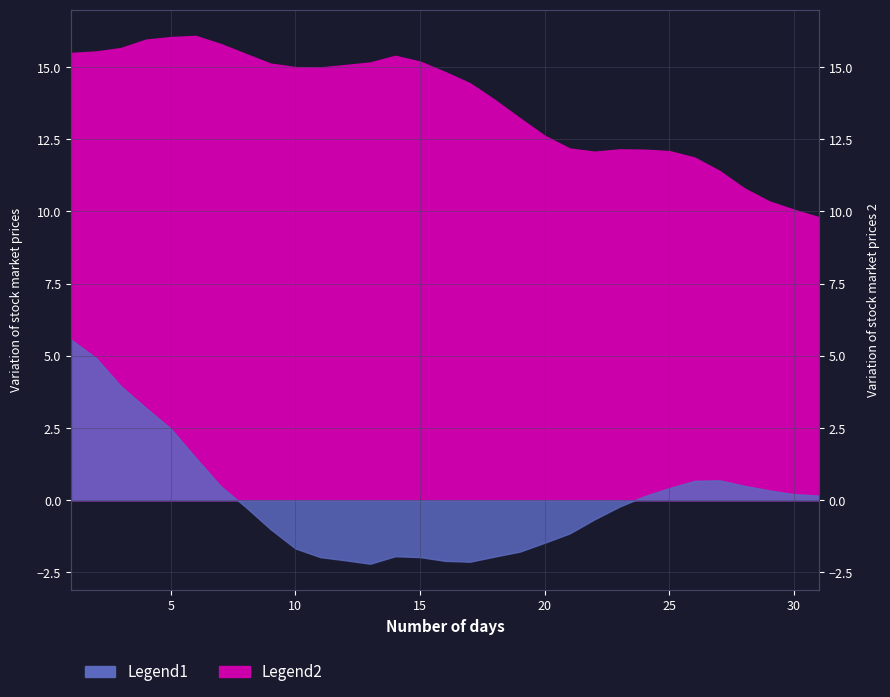

What value does the Legend1 series have at 13?

-2.2